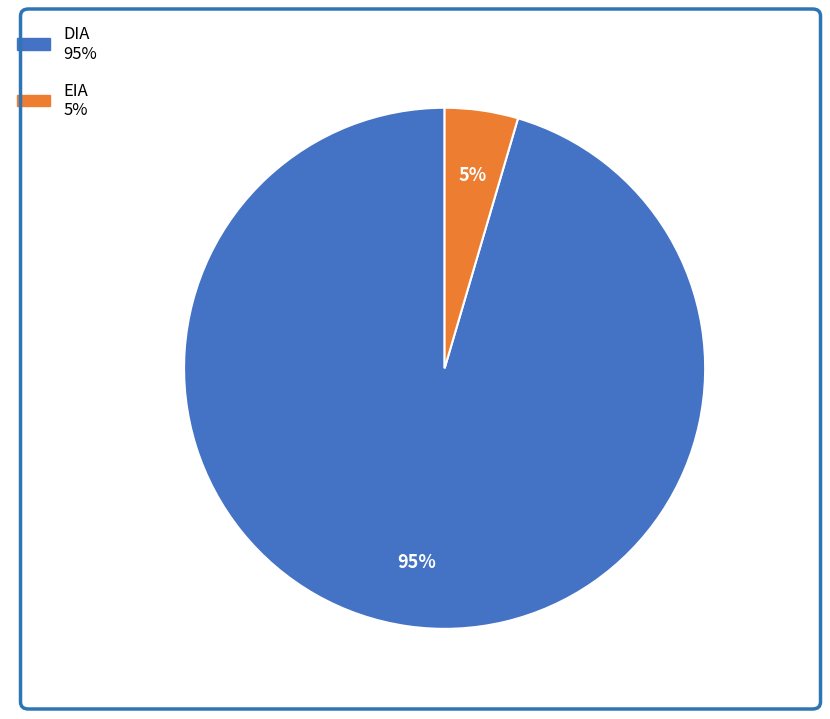

Which has a higher value, DIA or EIA?

DIA